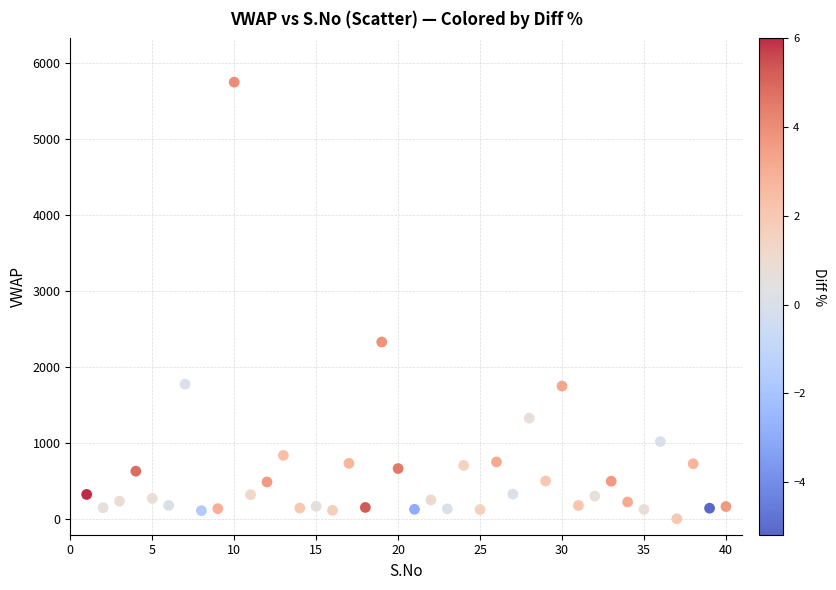

What Y value in the scatter plot is closest to 2876?

2331.4